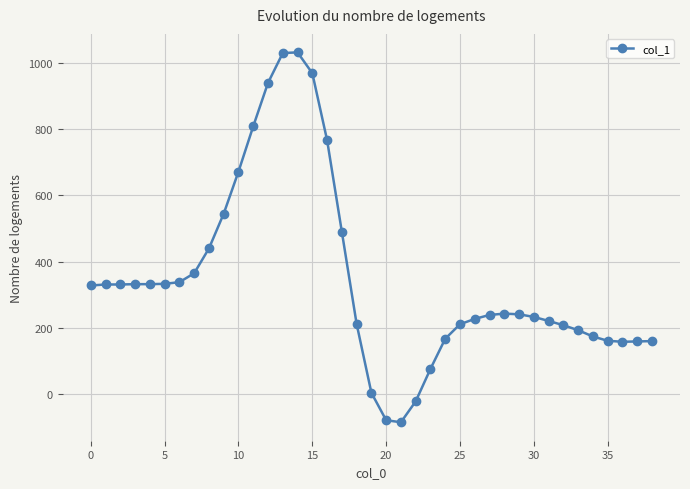

What is the difference between the second highest and minimum values?

1115